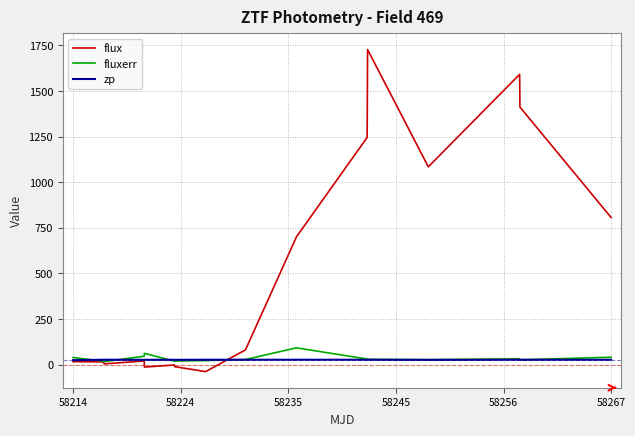

List the series in order of their peak value, lowest first.

zp, fluxerr, flux